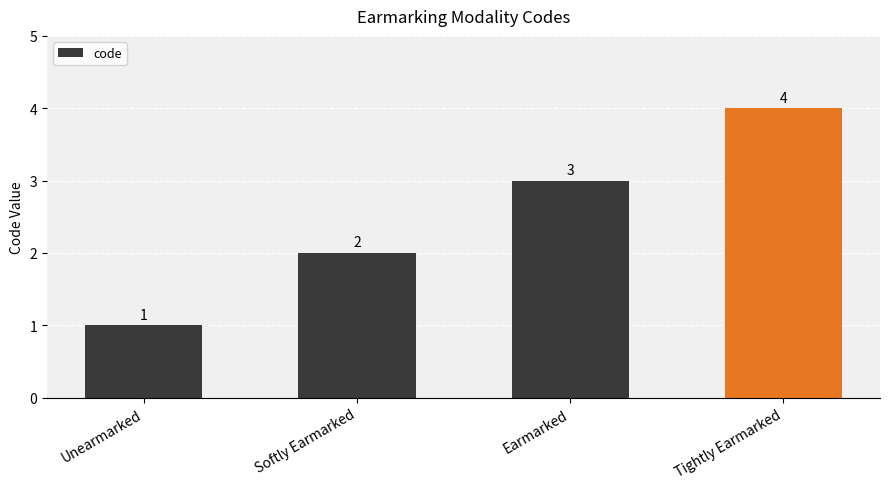

What is the change in value from Earmarked to Tightly Earmarked?

+1